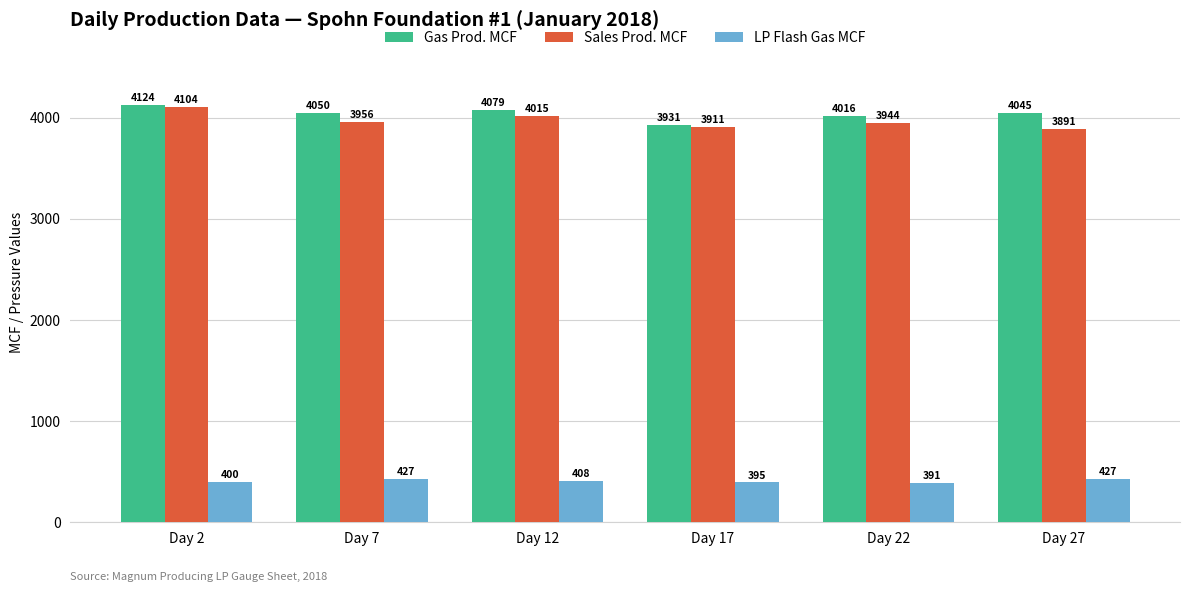

Which series has the largest total across all categories?

Gas Prod. MCF